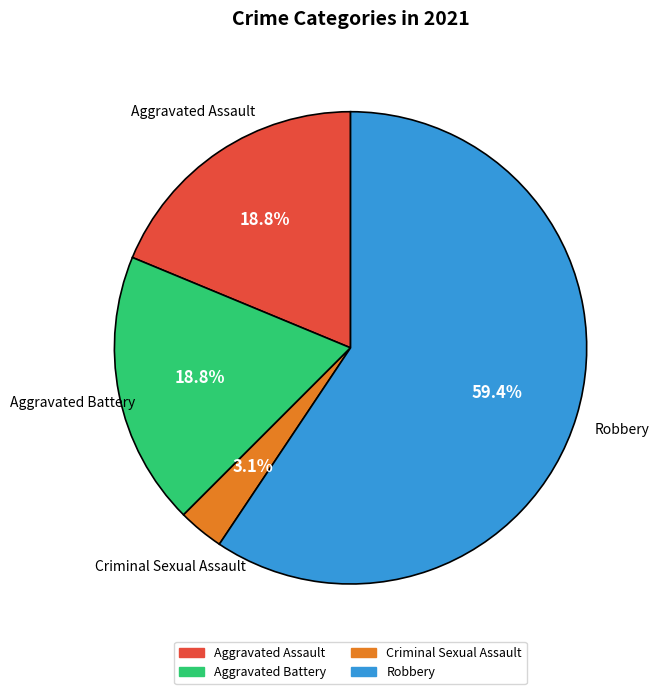

Between Aggravated Battery and Robbery, which is larger?

Robbery